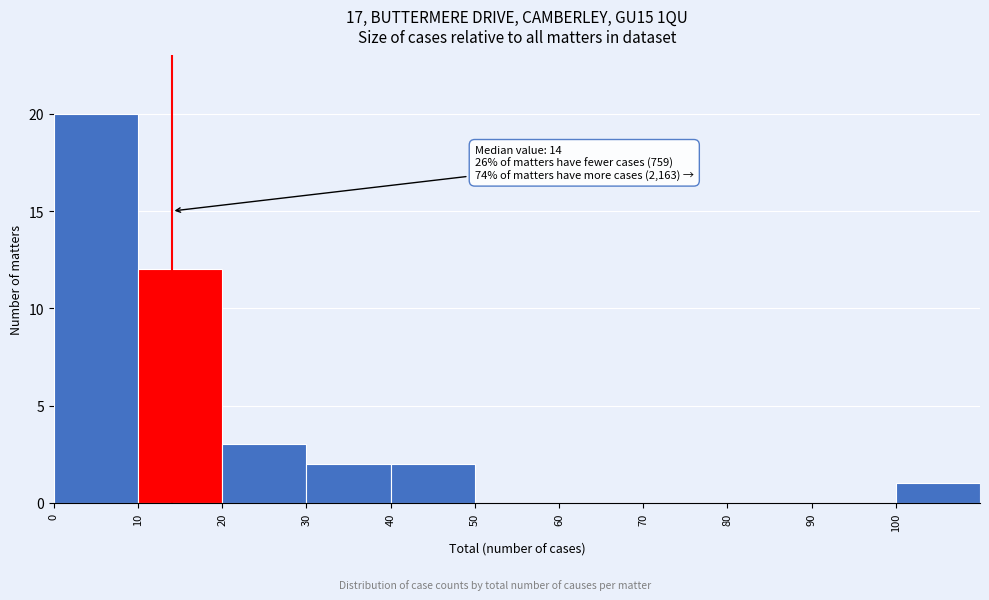

Over which range of the x-axis is the bar tallest?

0 to 10